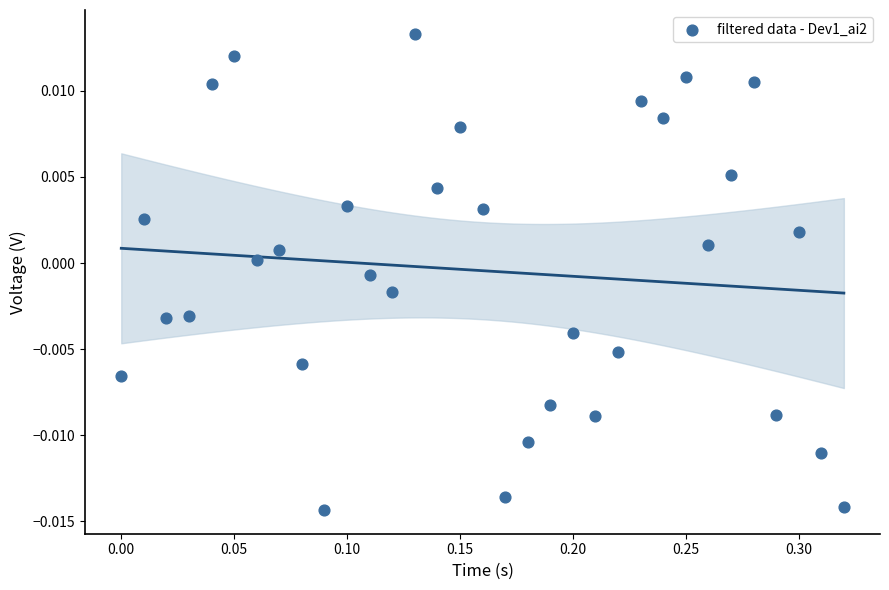

What is the range of X values (max minus min)?

0.3